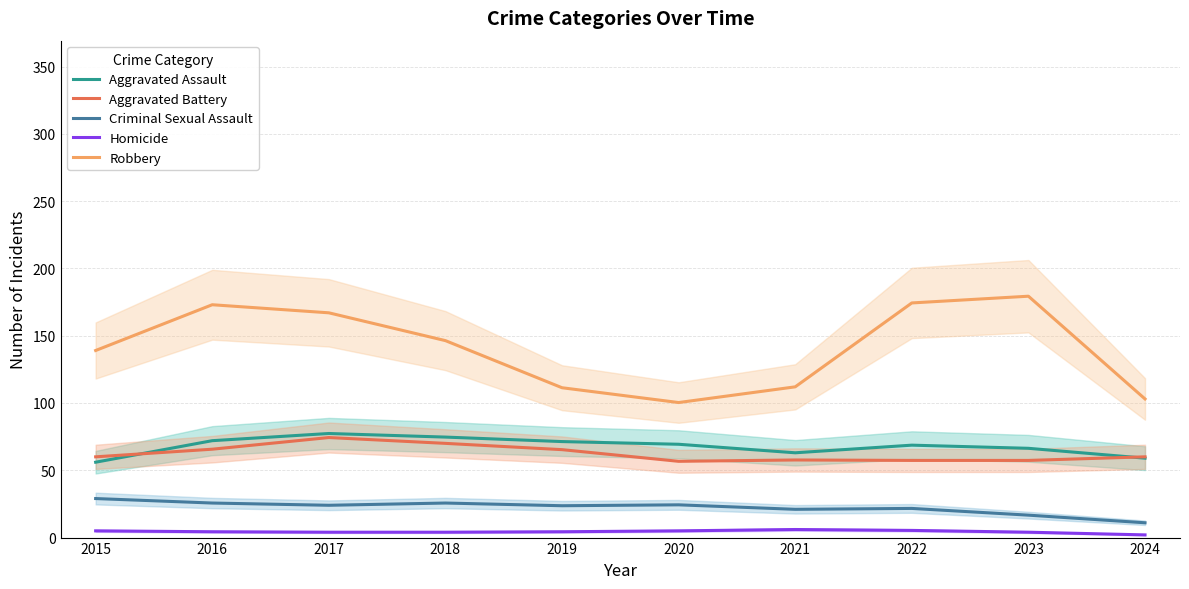

True or false: Aggravated Battery has a value of 60.0 at 2024.

True